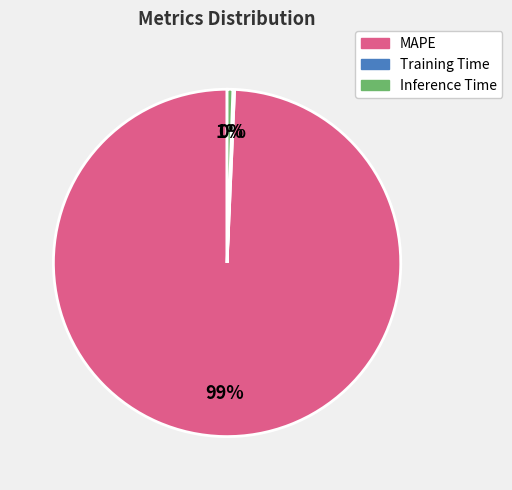

Is it true that MAPE is 99% of the pie?

True